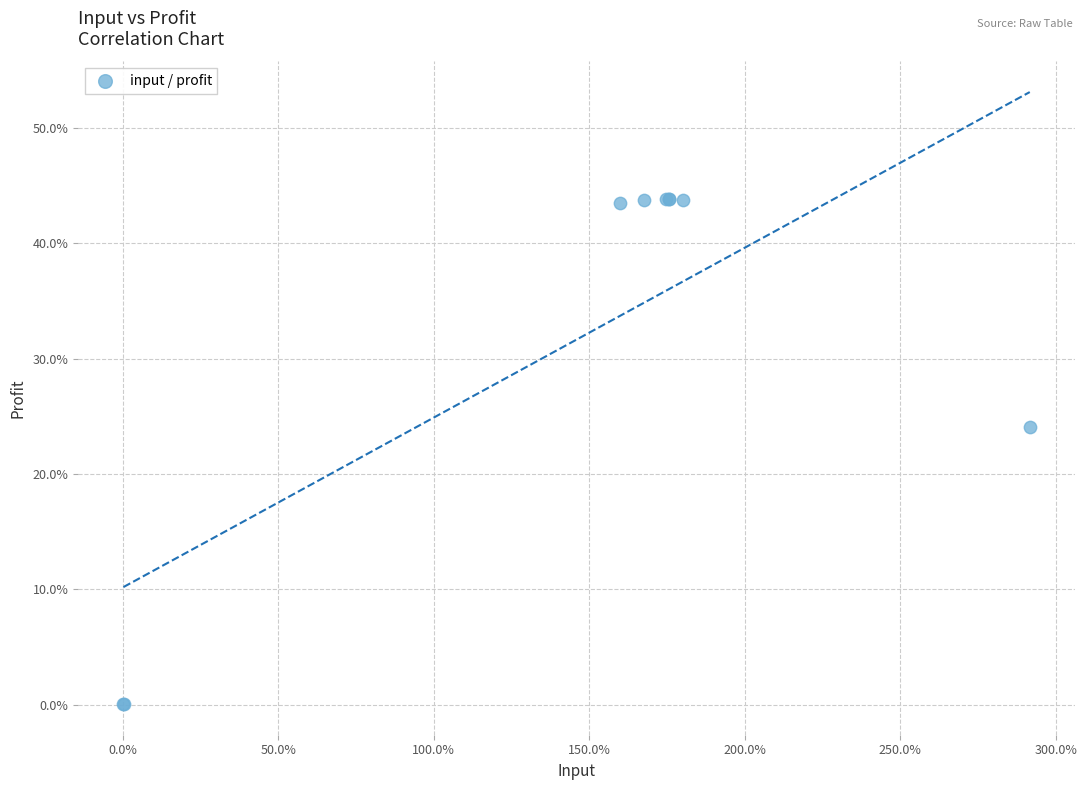

What Y value in the scatter plot is closest to 21?

24.1